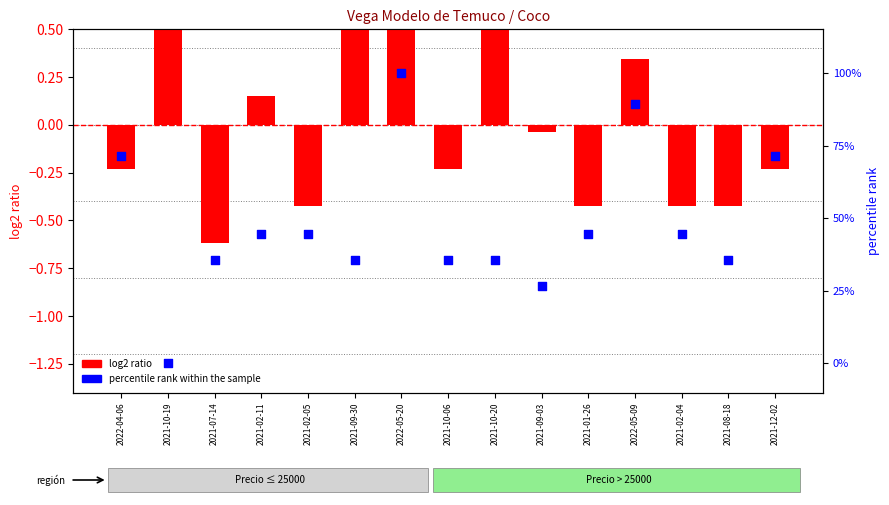

Which series reaches the minimum Y coordinate?

log2 ratio